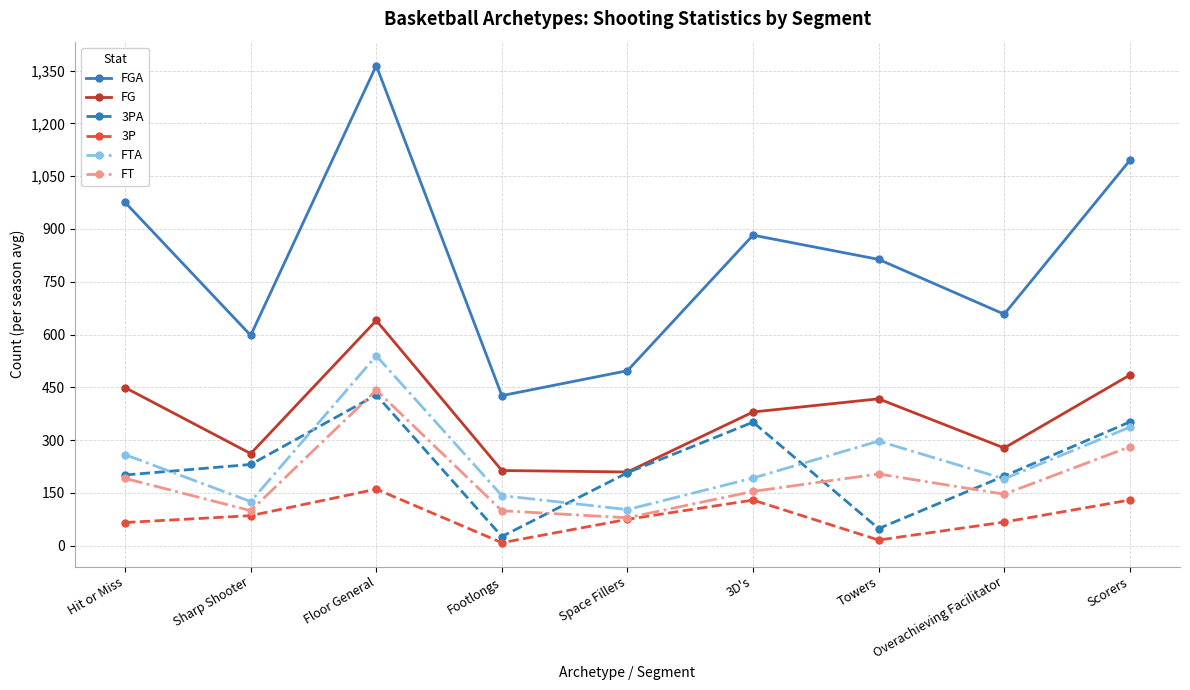

Which category has the highest value across all series?

Floor General